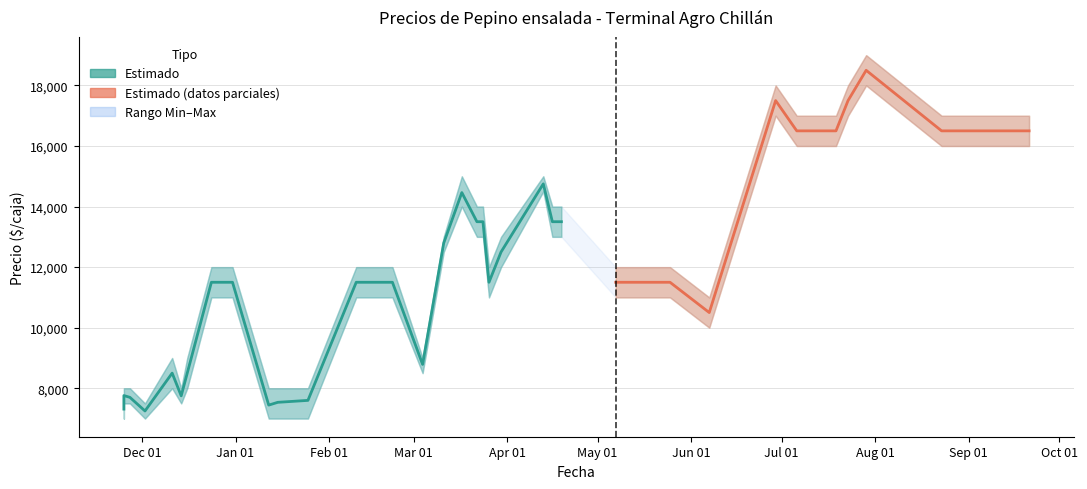

Which label corresponds to the largest value in the chart?

2021-07-29